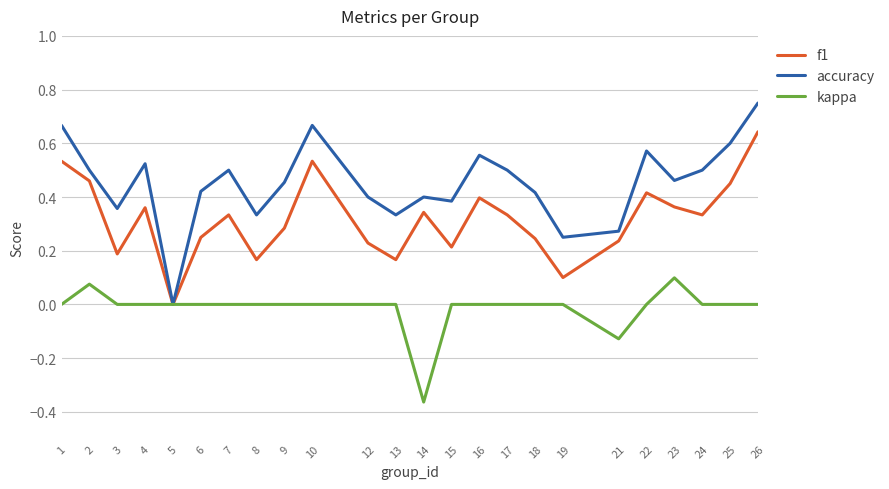

The value of accuracy at 10 is 0.4. True or false?

False